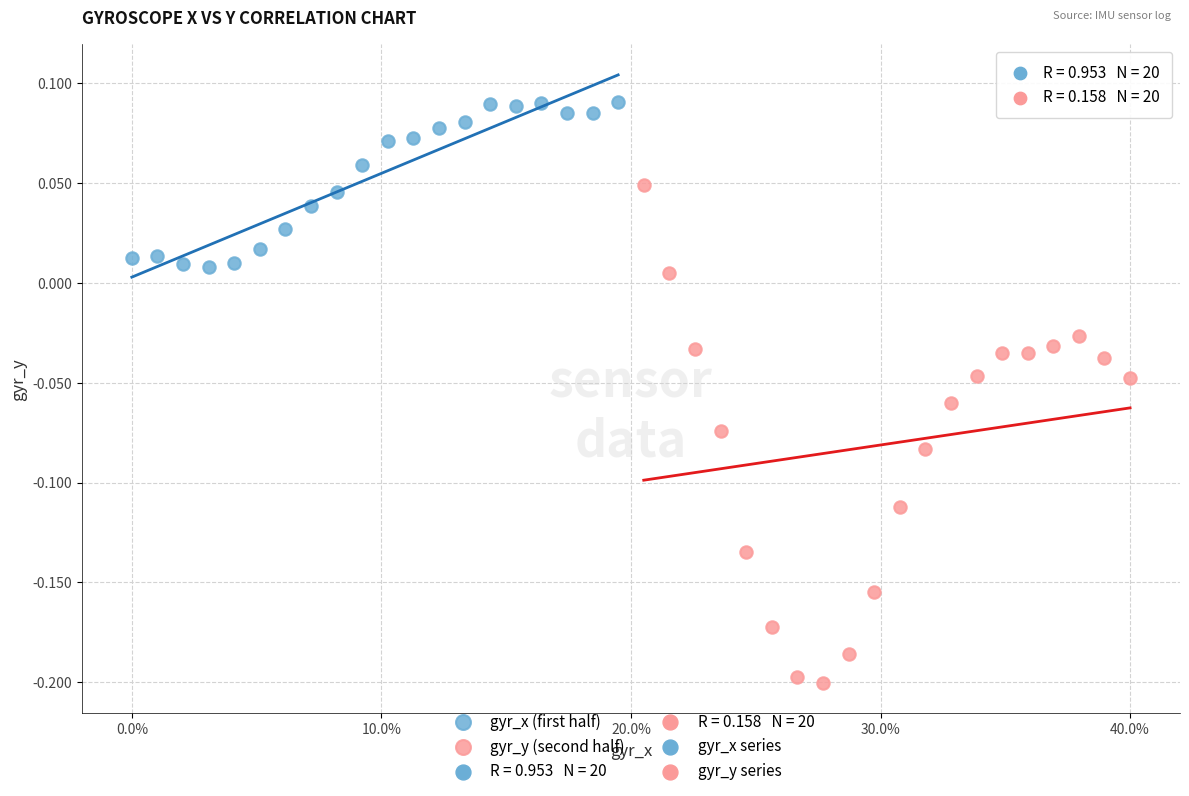

Which series reaches the maximum Y coordinate?

gyr_x (first half)